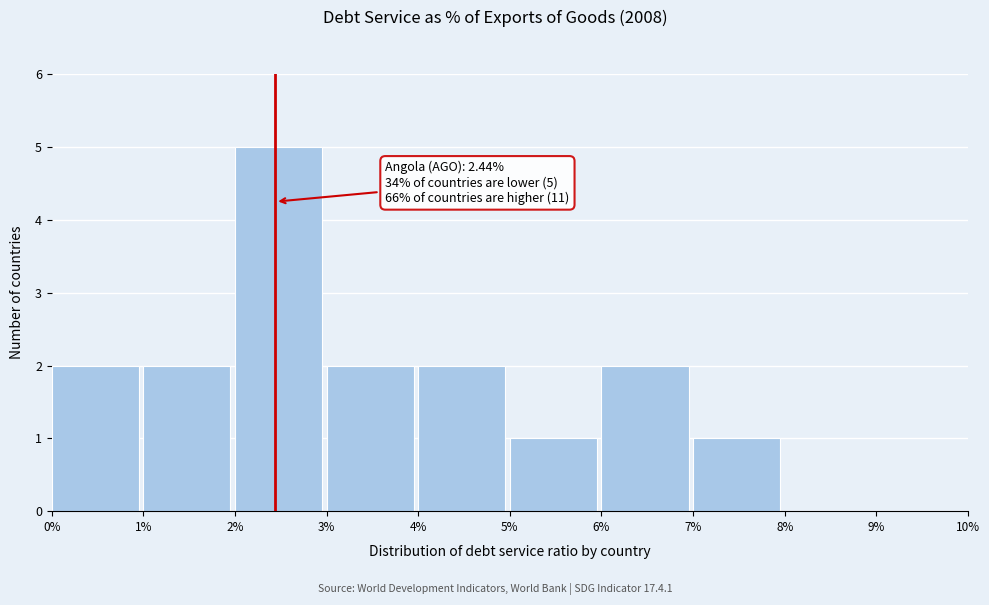

Over which range of the x-axis is the bar tallest?

2% to 3%